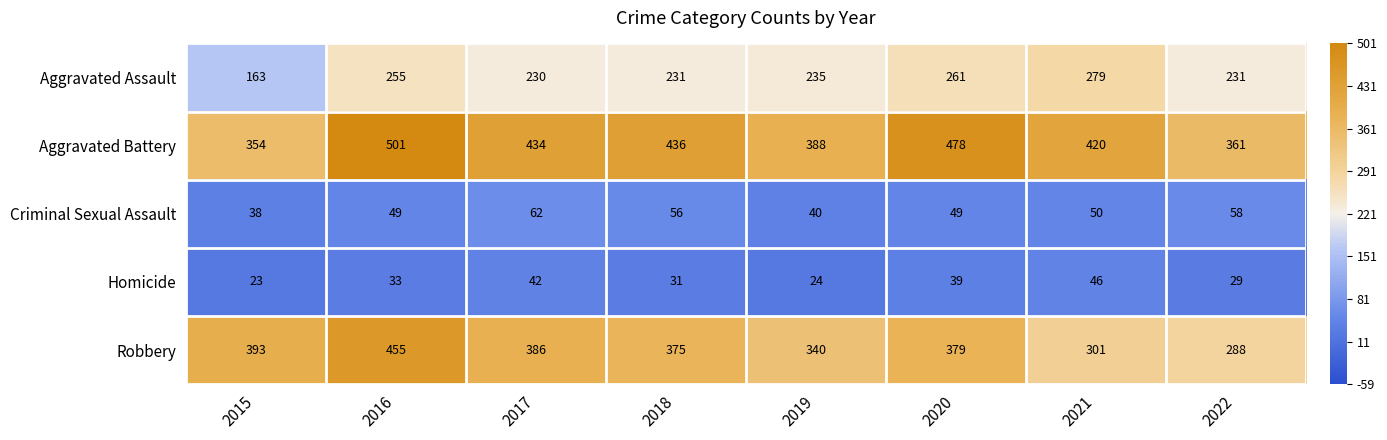

Which series has the largest range (max minus min)?

Robbery